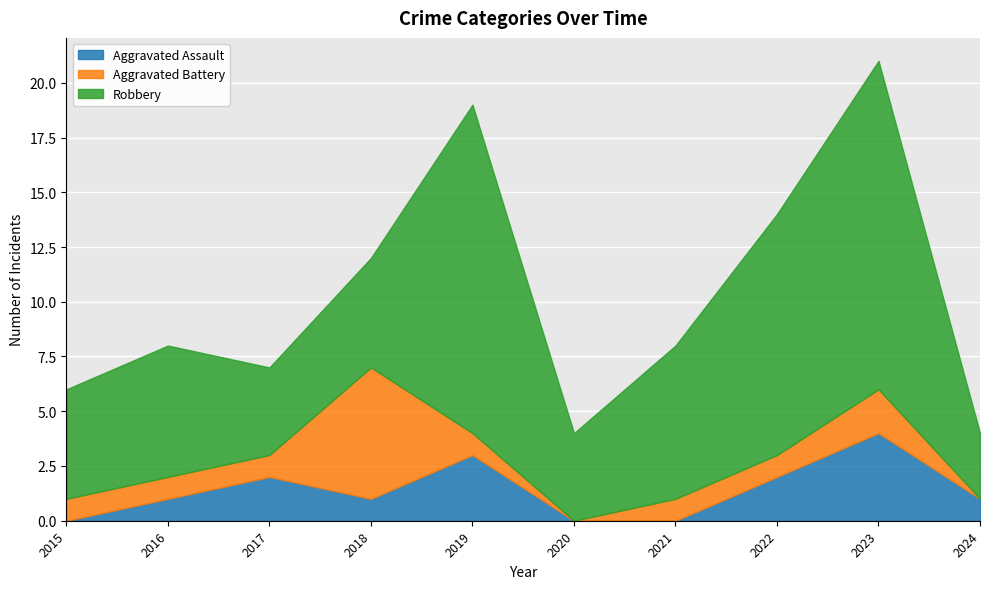

What is the value of the Aggravated Battery point at the 9th from the left?

2